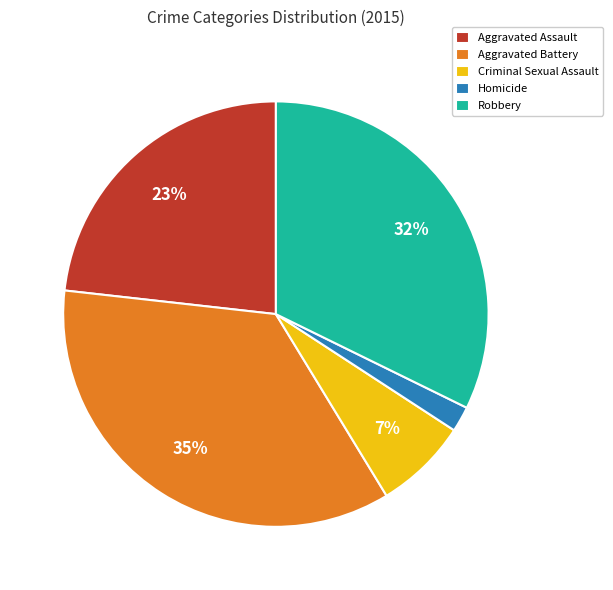

What is the ratio of the value at Robbery to the value at Aggravated Assault?

1.4